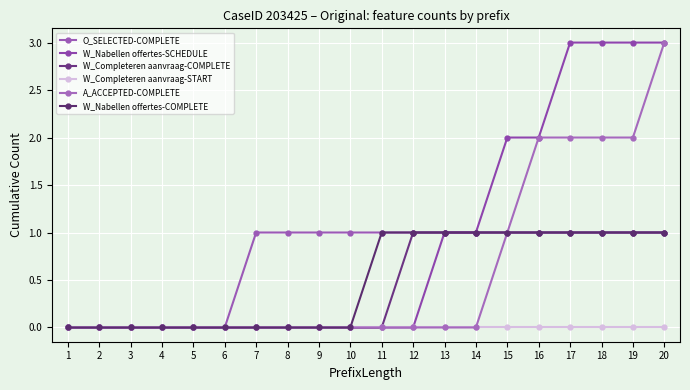

True or false: W_Nabellen offertes-SCHEDULE and W_Nabellen offertes-COMPLETE cross at least once.

False